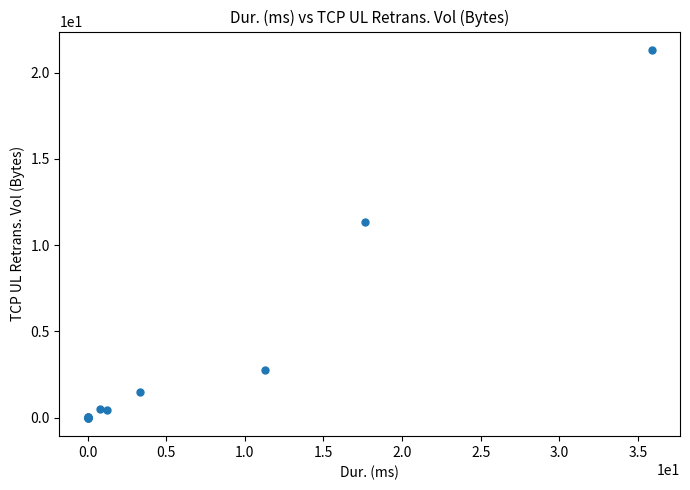

What Y value in the scatter plot is closest to 10?

11.4